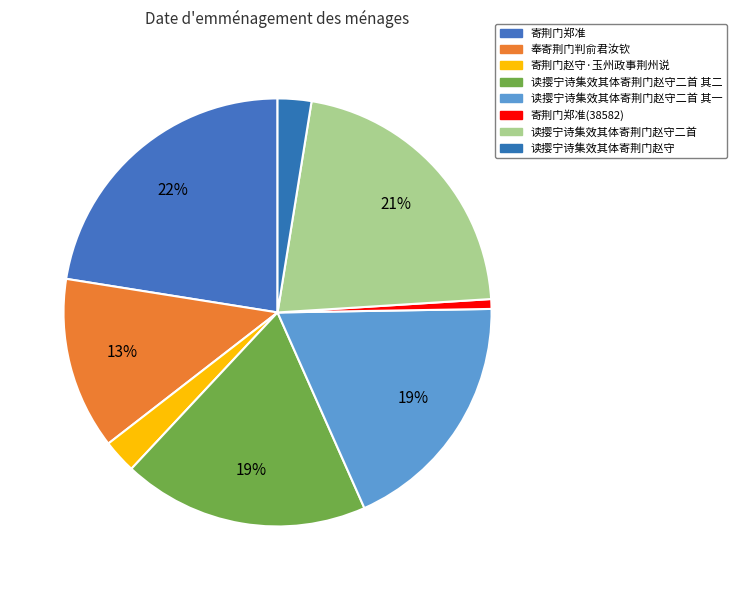

Rank the categories by value from highest to lowest.

寄荆门郑准, 读撄宁诗集效其体寄荆门赵守二首, 读撄宁诗集效其体寄荆门赵守二首 其一, 读撄宁诗集效其体寄荆门赵守二首 其二, 奉寄荆门判俞君汝钦, 寄荆门赵守·玉州政事荆州说, 读撄宁诗集效其体寄荆门赵守, 寄荆门郑准(38582)